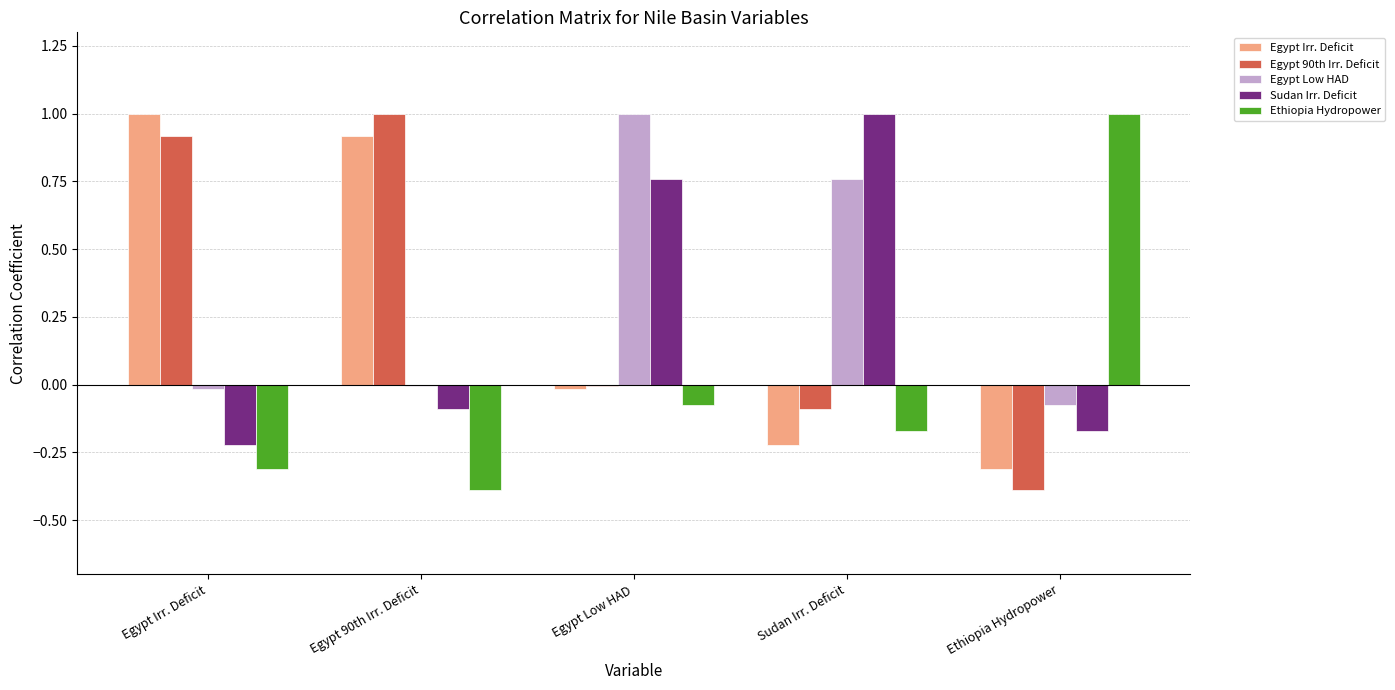

The value of Egypt Low HAD at Egypt 90th Irr. Deficit is -0.0. True or false?

True